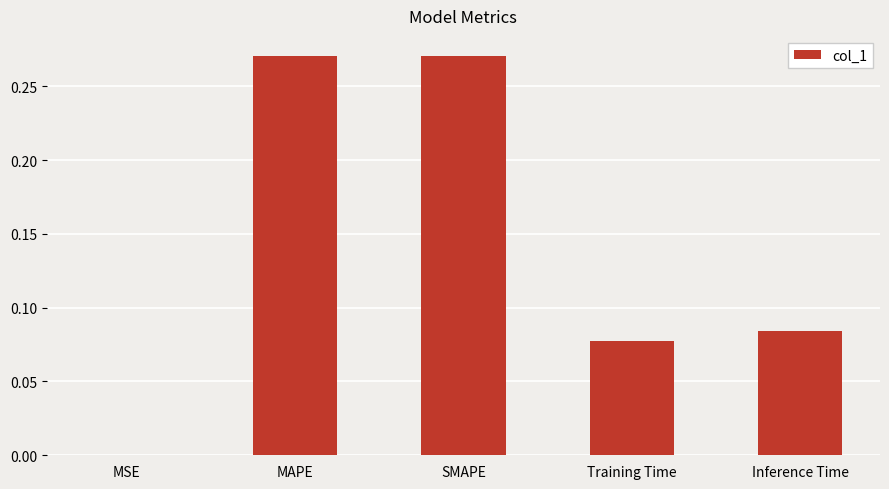

What is the sum of all values?

0.7